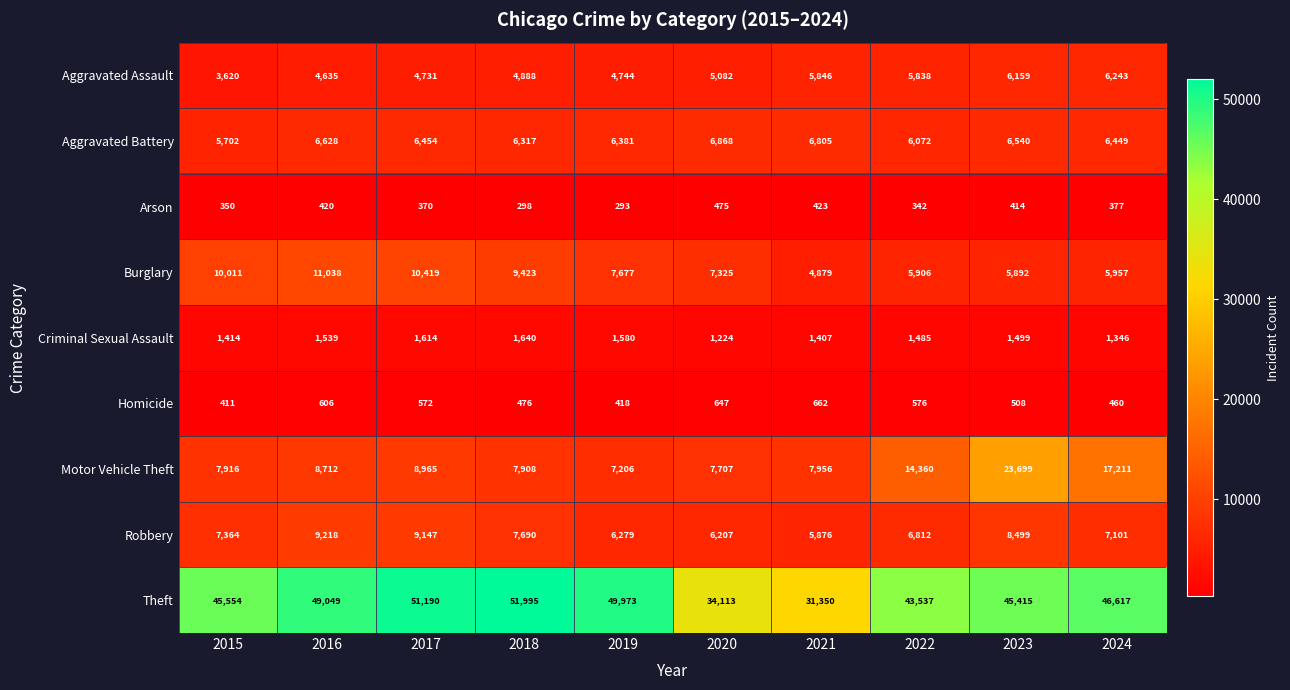

Between 2015 and 2024, which series saw the biggest shift?

Motor Vehicle Theft